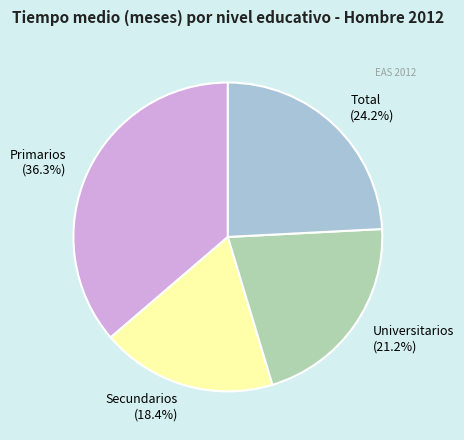

What is the ratio of the value at Total (24.2%) to the value at Secundarios (18.4%)?

1.3